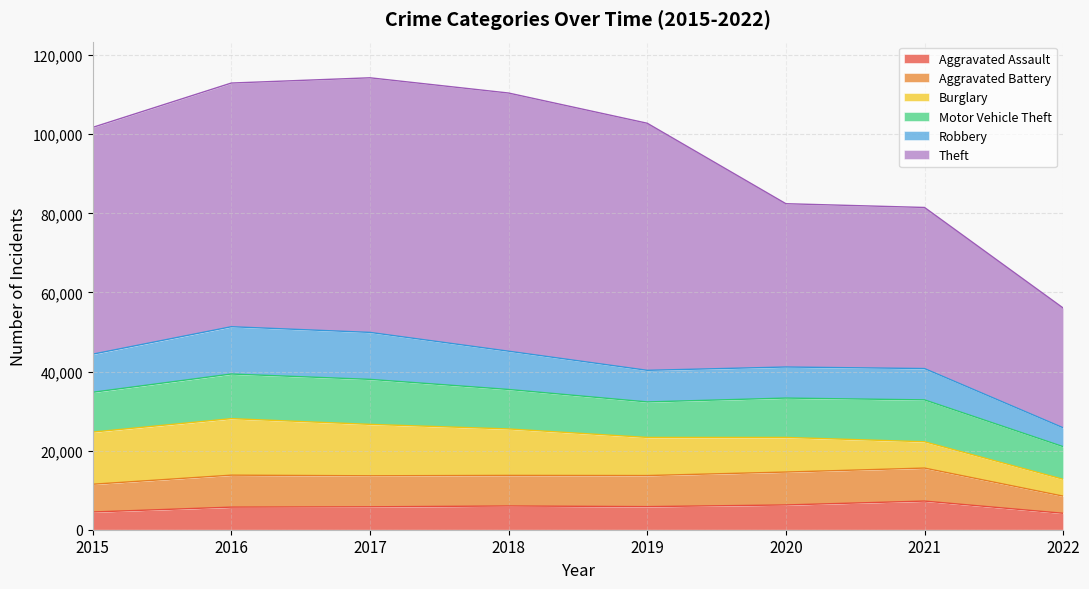

What is the sum of all Burglary values?

81532